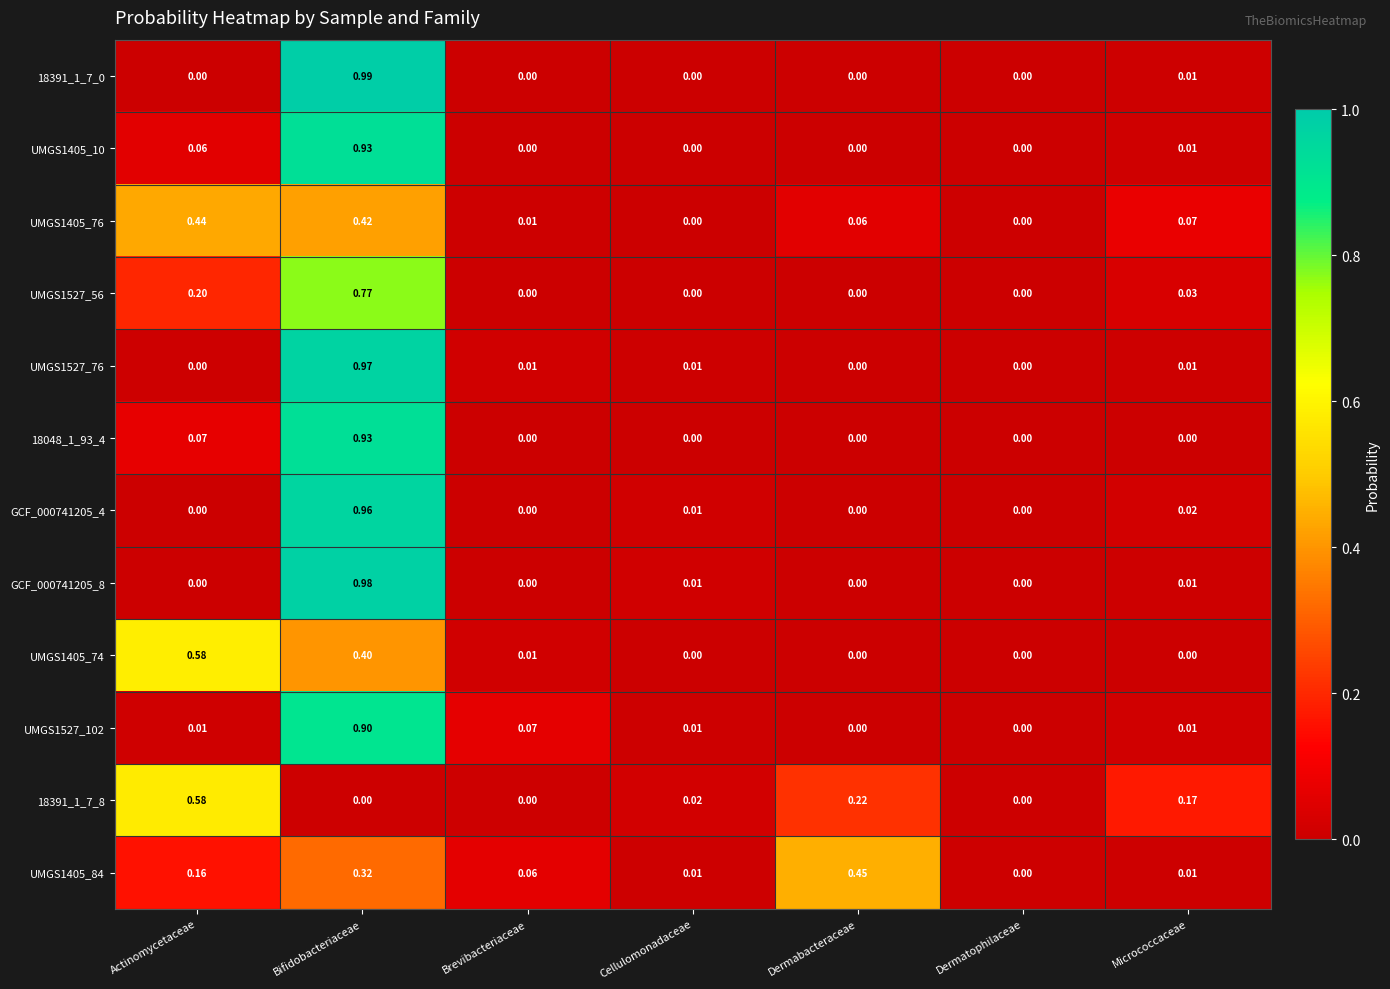

Which category has the highest value in the UMGS1527_56 series?

Bifidobacteriaceae